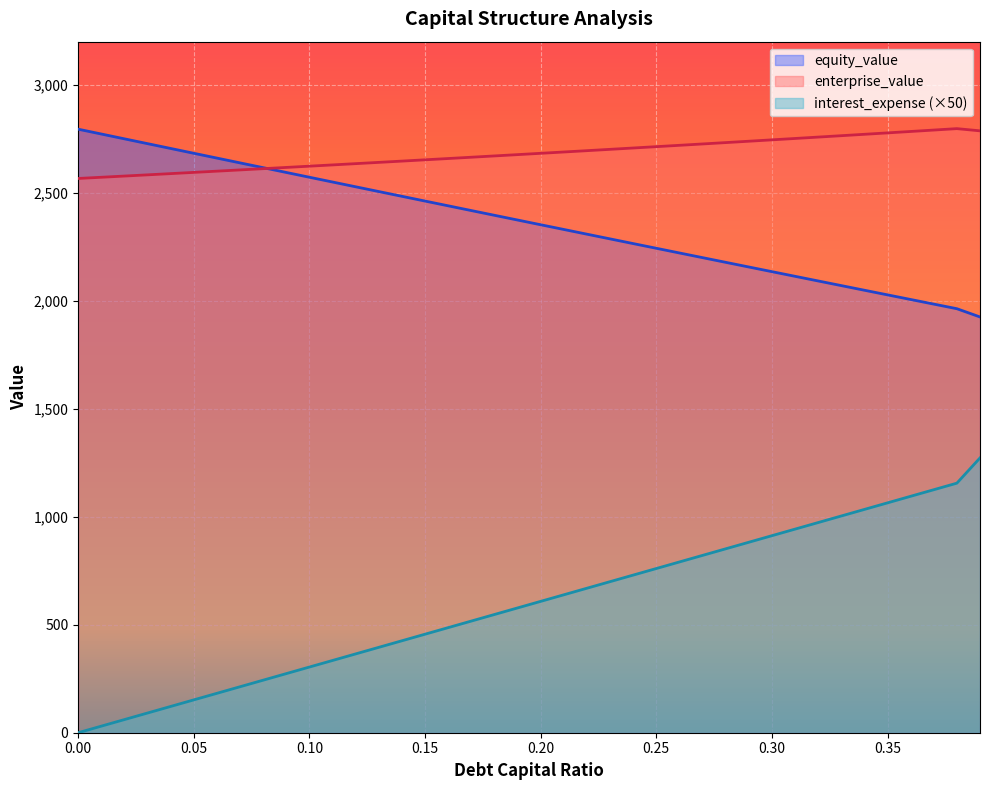

What is the maximum value shown in the chart?

2797.3